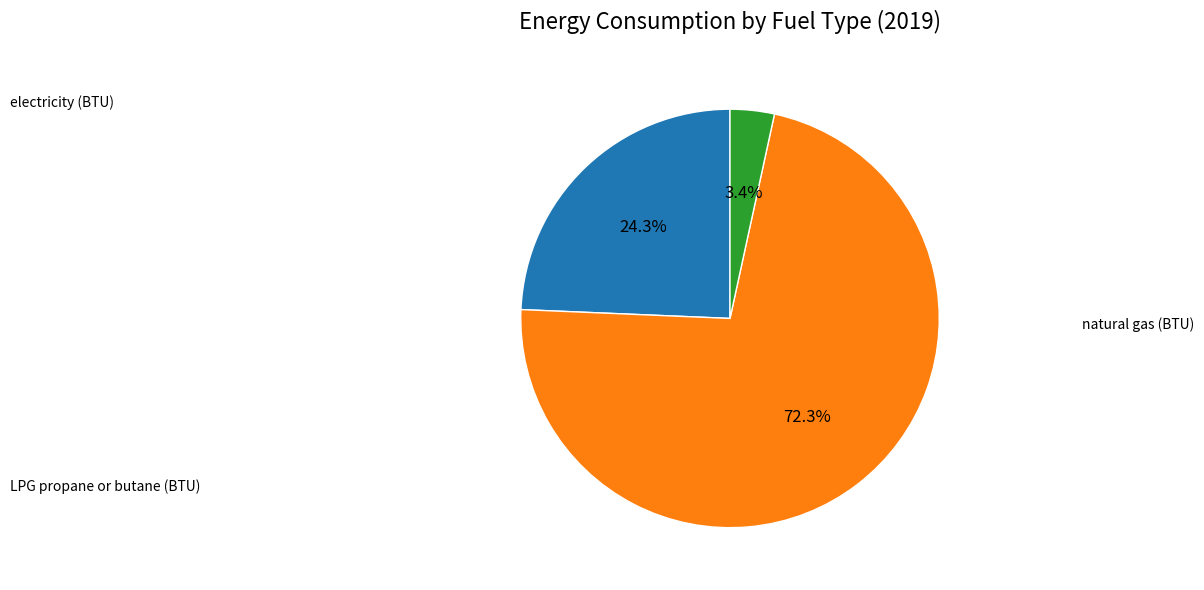

How many slices are in this pie chart?

3